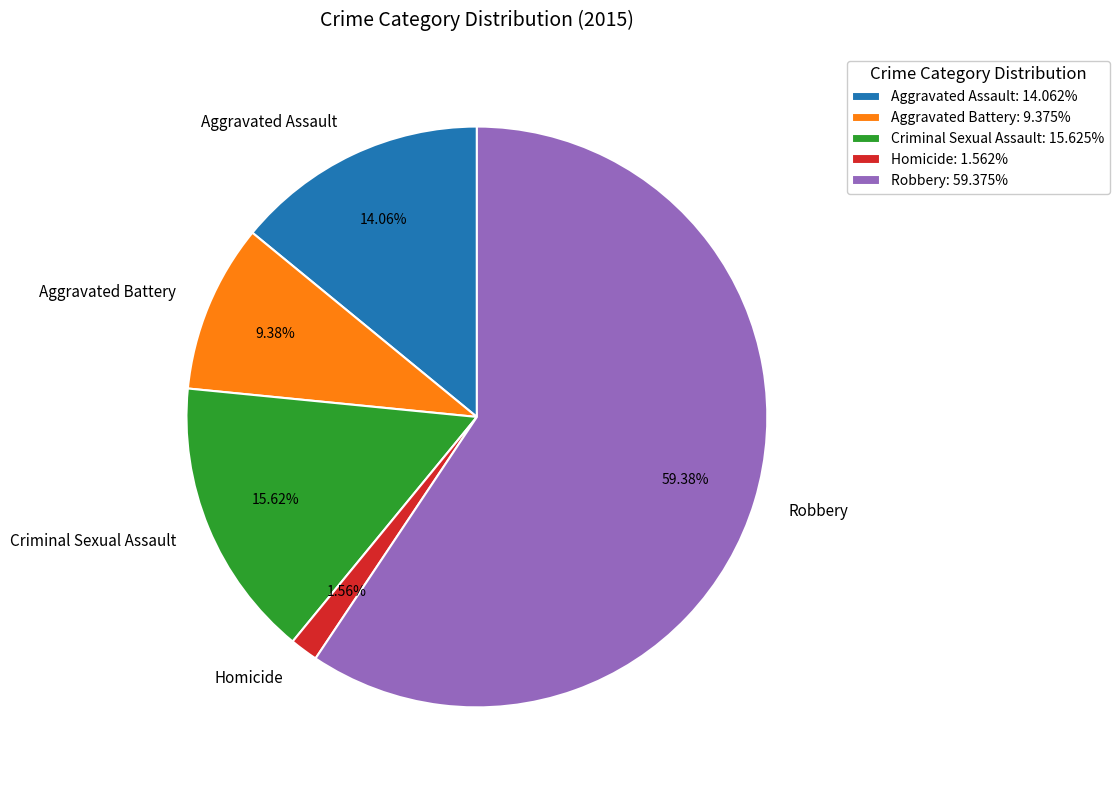

Do Homicide and Aggravated Battery together represent more than half of the pie?

No